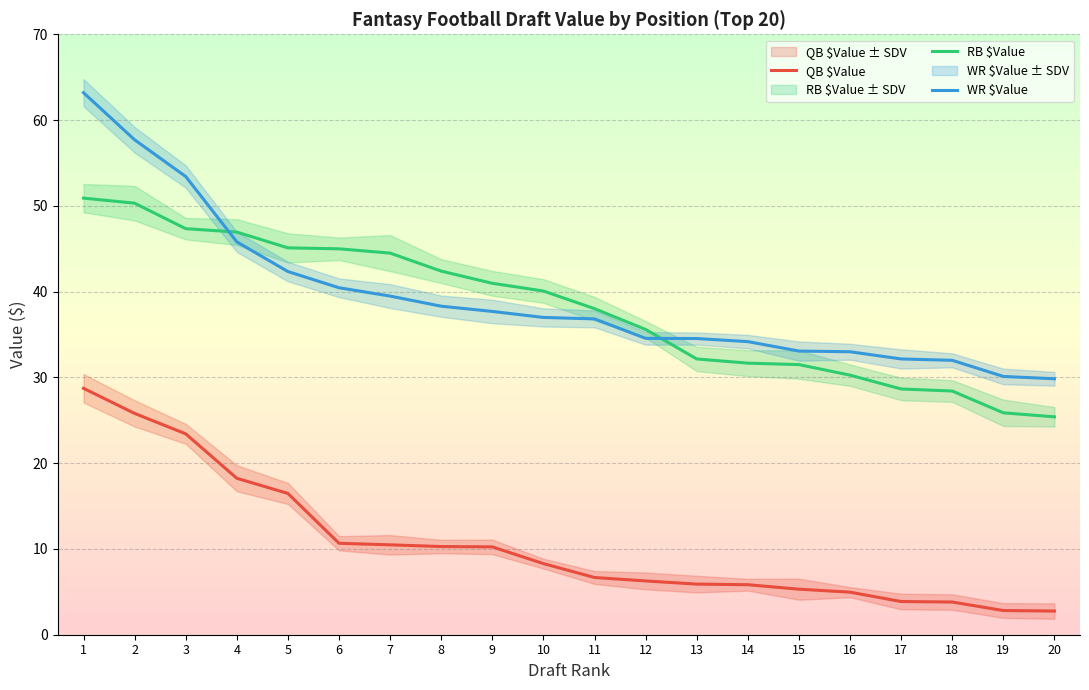

Rank the series by their maximum value, from highest to lowest.

WR $Value, RB $Value, QB $Value